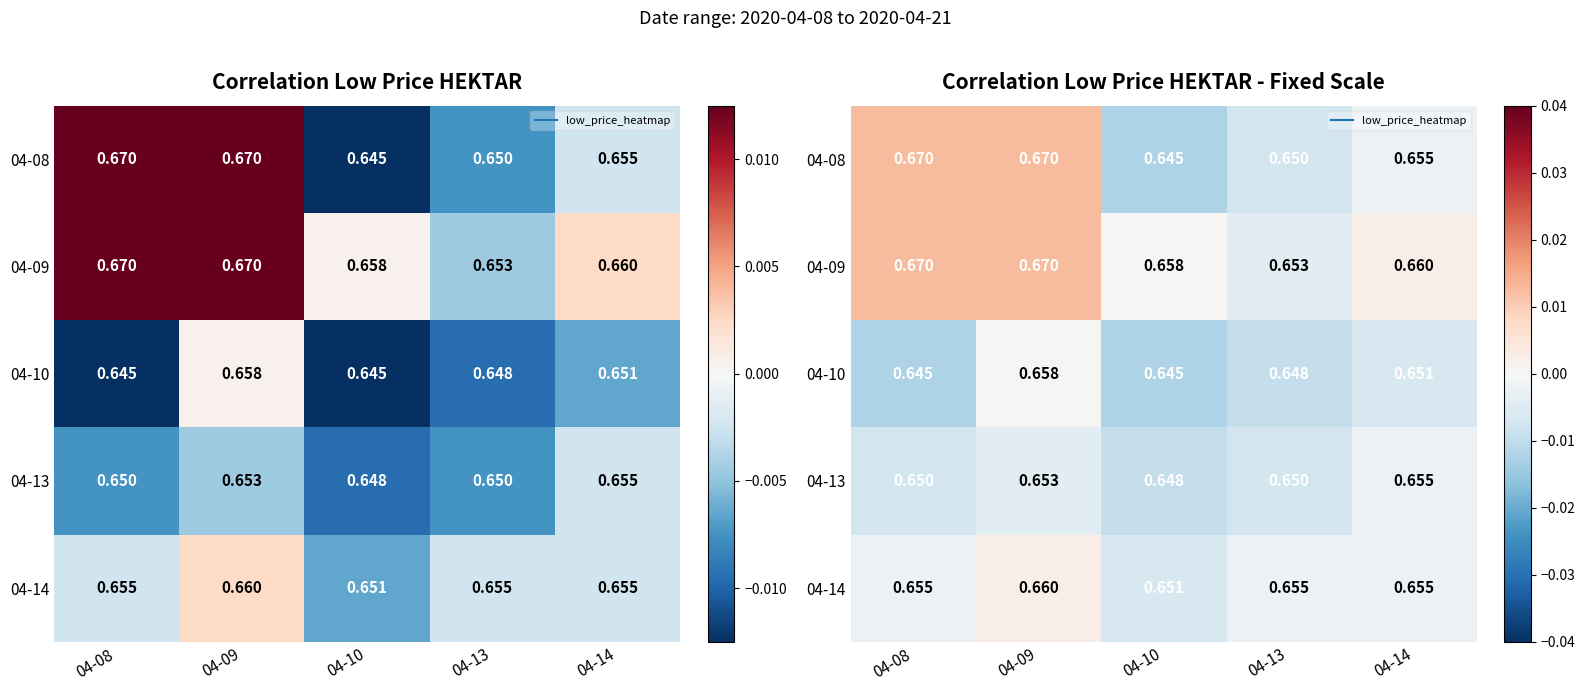

Is the value of 04-10 at 04-10 greater than the value of 04-09 at 04-14?

No